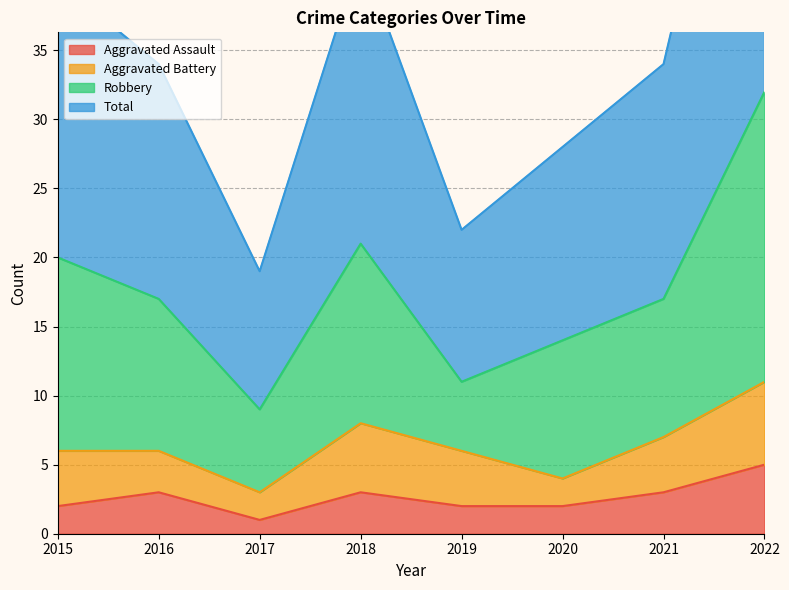

What is the highest value of the Aggravated Assault series?

5